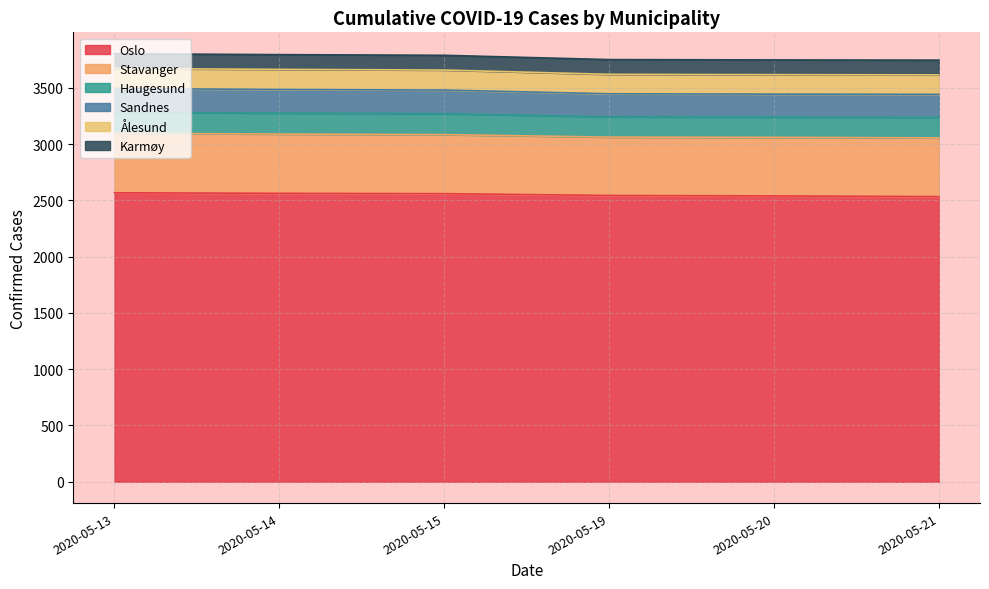

What is the approximate value of Haugesund at 2020-05-20?

180